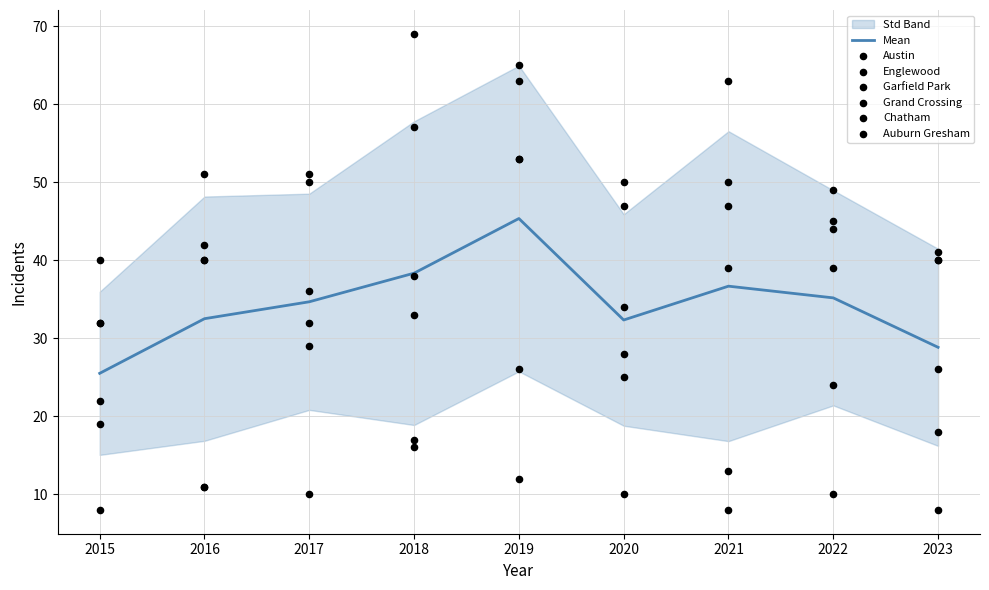

Which series reaches the minimum Y coordinate?

Chatham